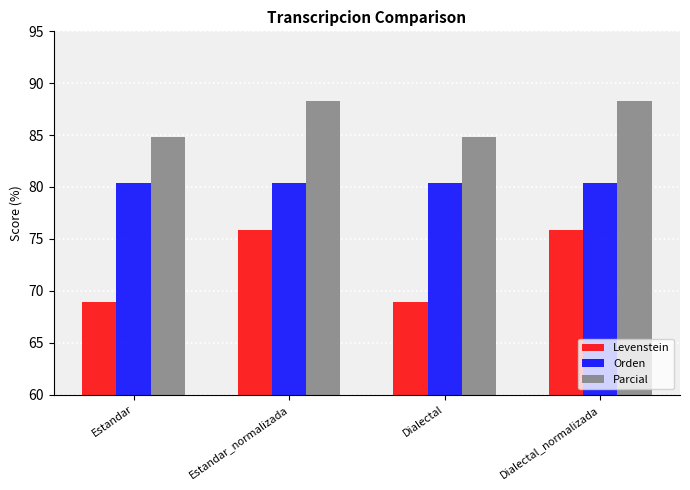

Which series has the widest spread of values?

Levenstein